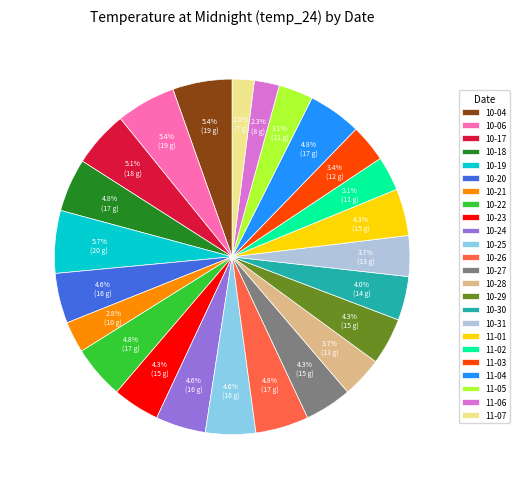

Is the sum of 10-21 and 10-26 greater than half?

No